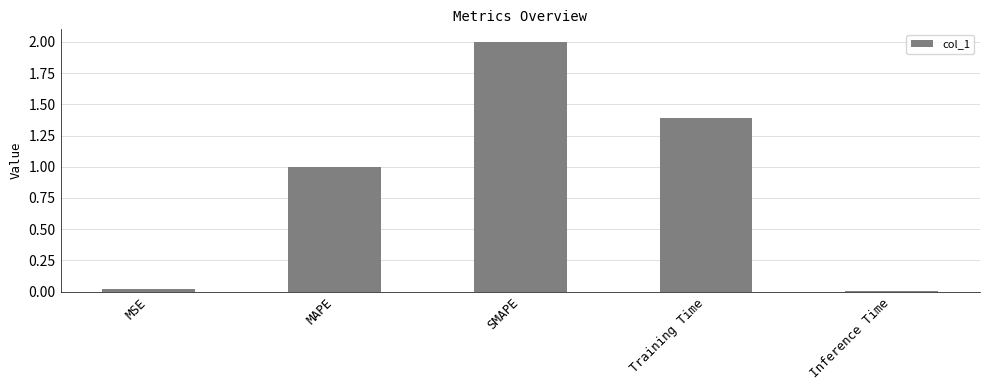

The chart shows a value of 0.9 at SMAPE. True or false?

False